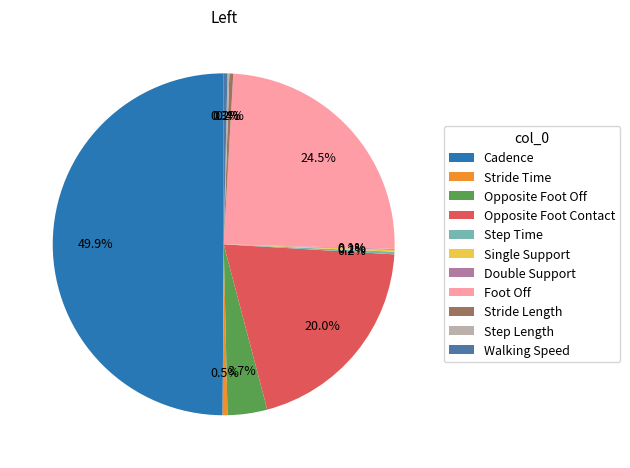

Approximately how many times larger is the value at Opposite Foot Off compared to Foot Off?

0.2